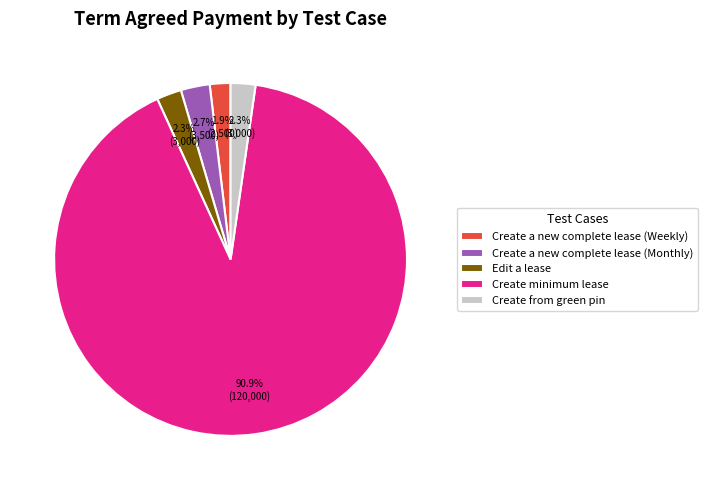

Is it true that Create from green pin is 17% of the pie?

False